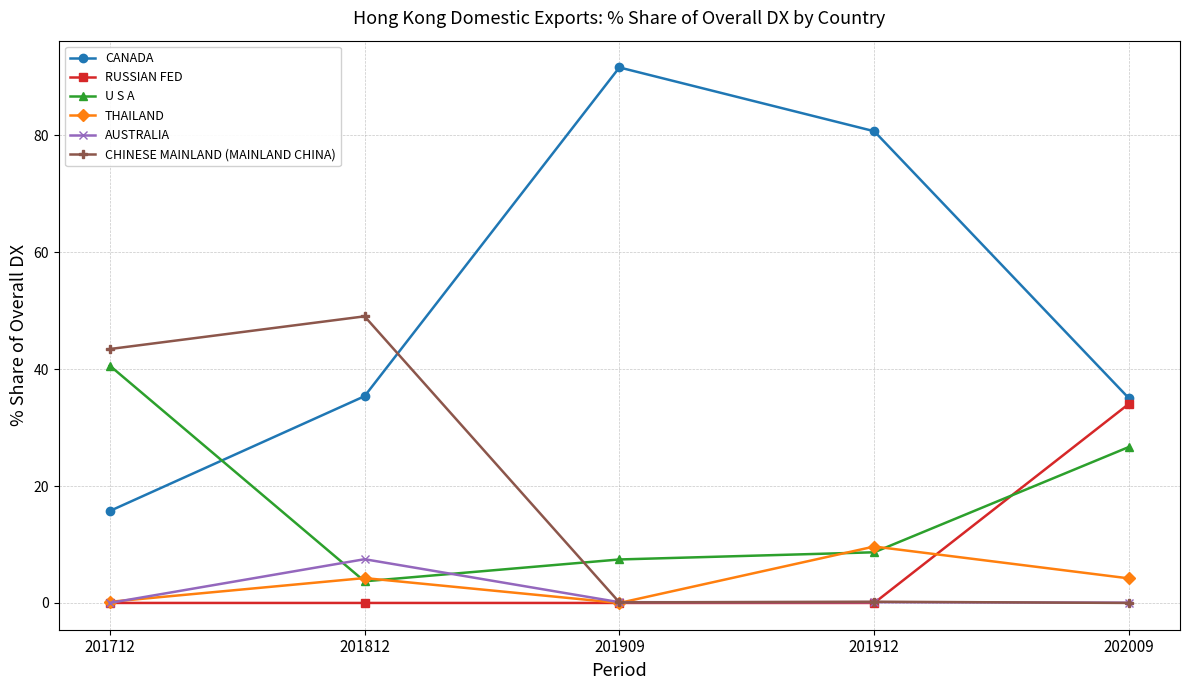

True or false: RUSSIAN FED and CANADA cross at least once.

False